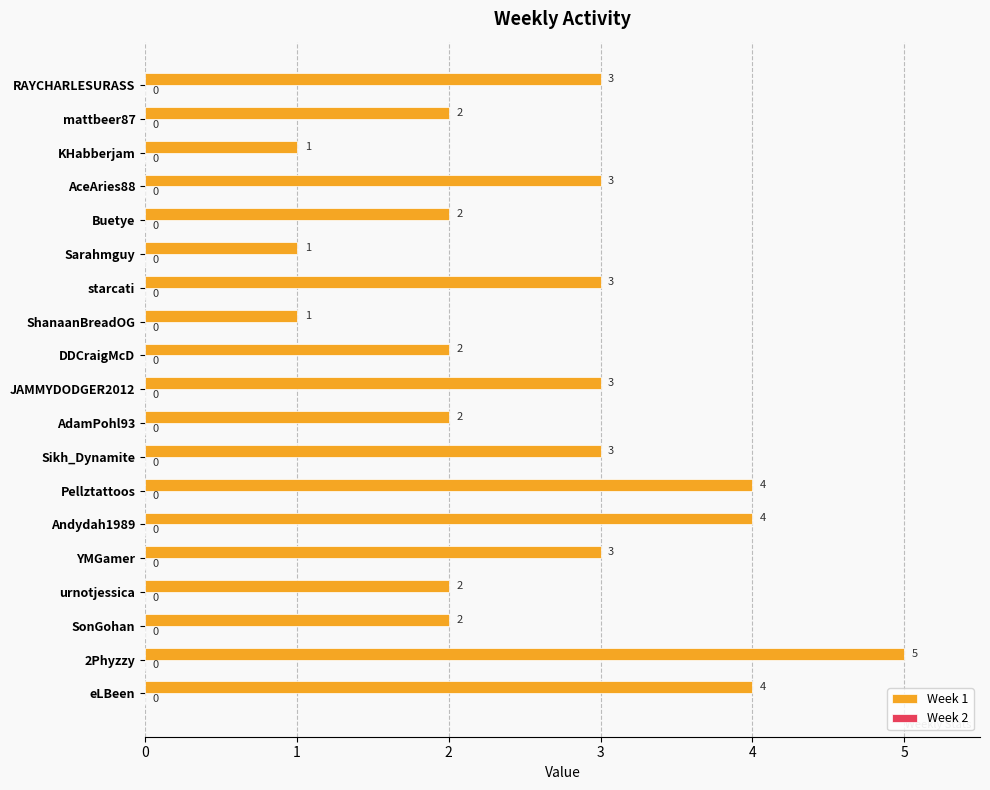

Approximately how many times larger is the value at Sikh_Dynamite compared to KHabberjam?

3.0